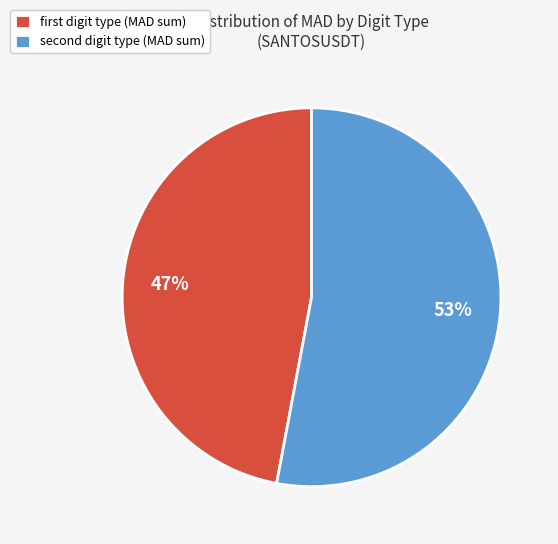

How many slices are in this pie chart?

2